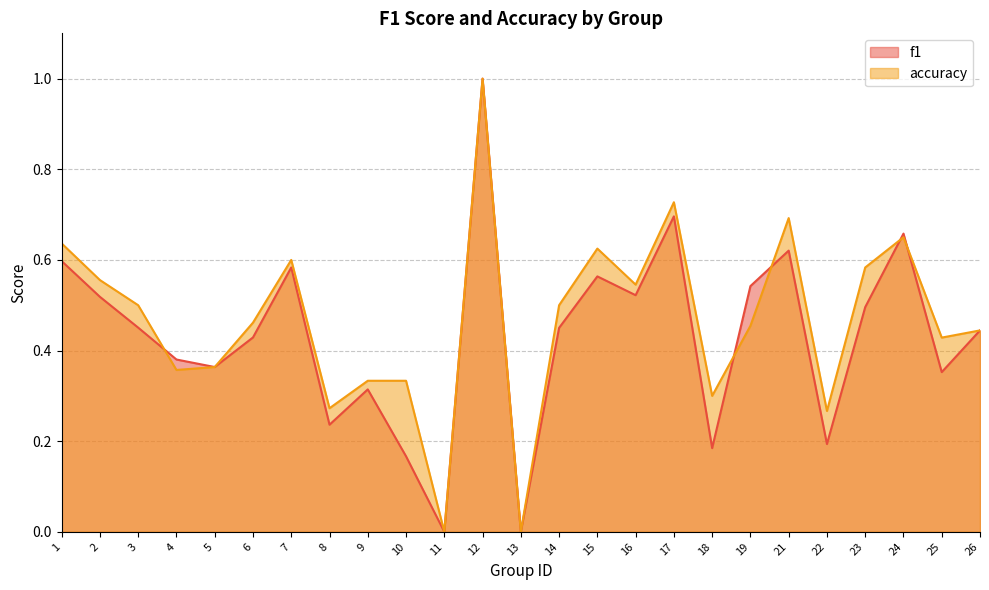

What is the difference between the highest and lowest values at 23?

0.1